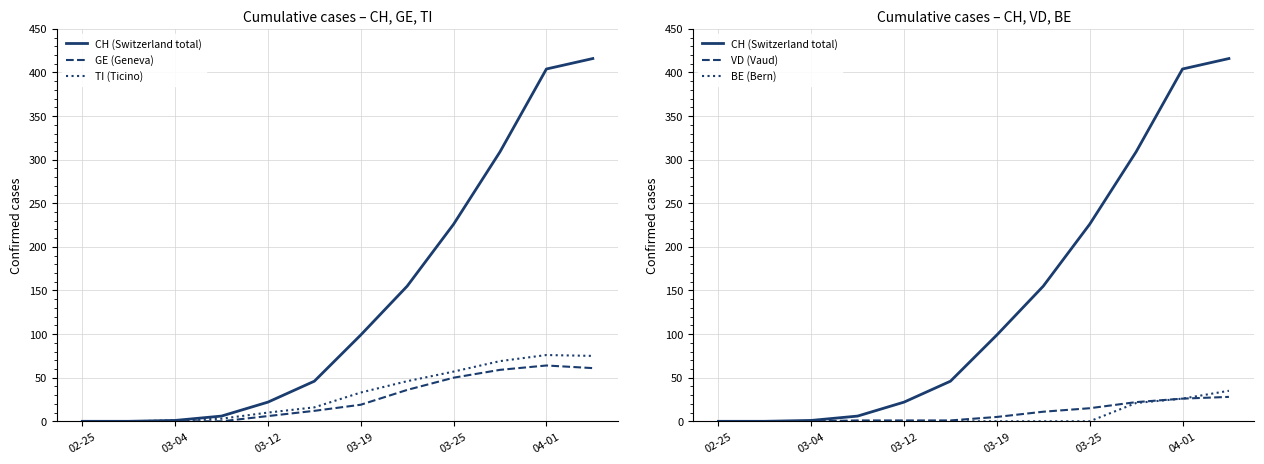

What is the average value of the CH (Switzerland total) series?

140